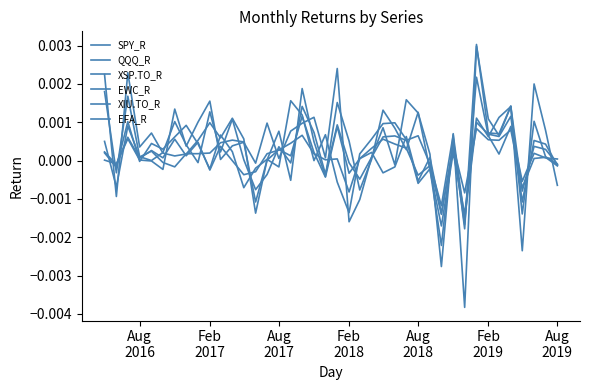

Does the chart have visible grid lines?

No